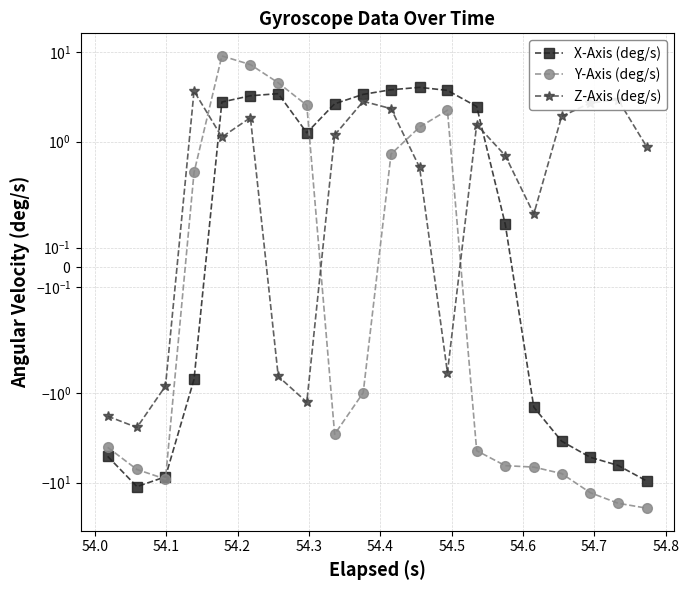

How many negative values does the Y-Axis (deg/s) series have?

12